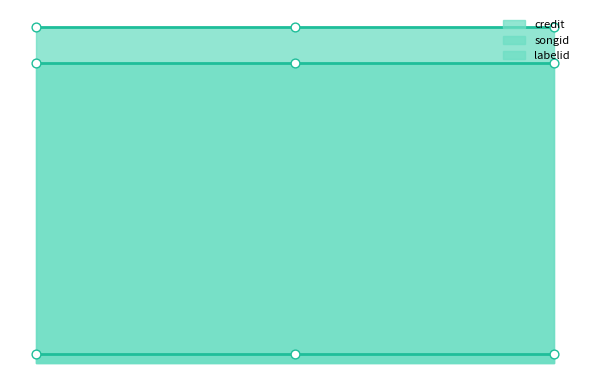

Which series reaches the maximum Y coordinate?

credit